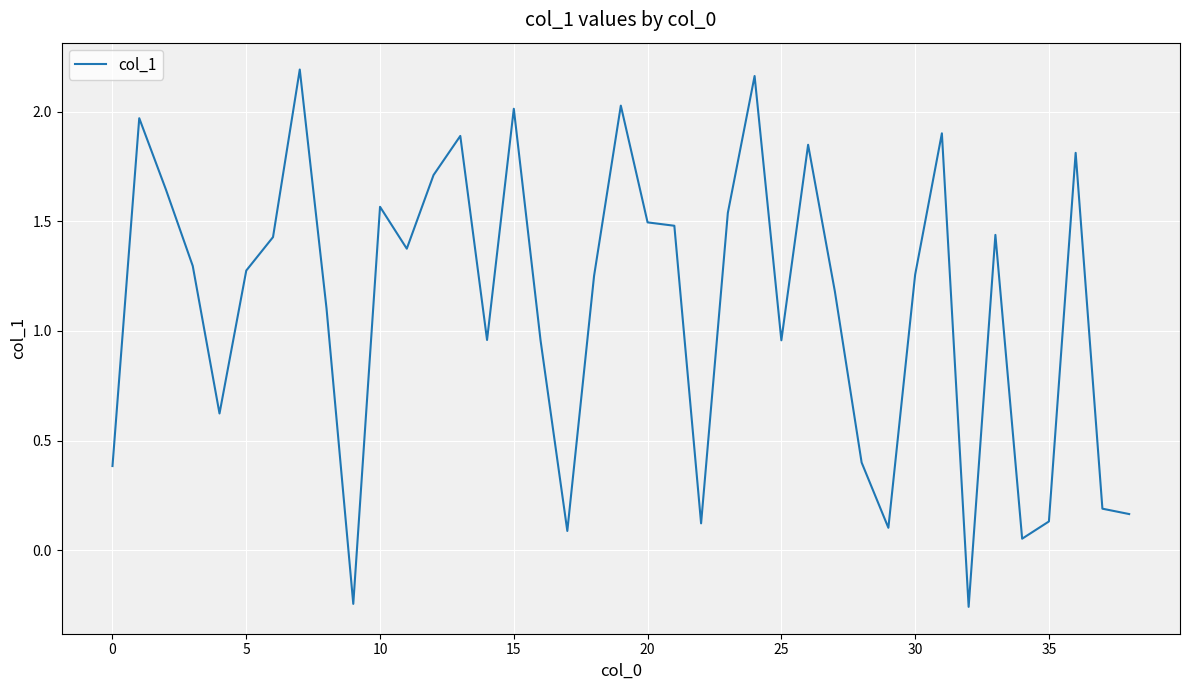

What is the difference between the maximum and minimum values?

2.4